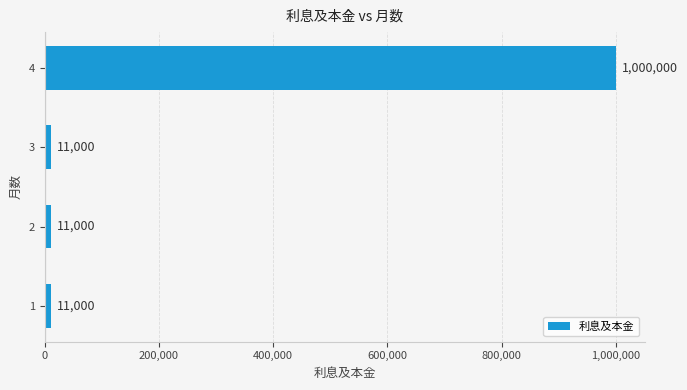

What is the sum of all values?

1033000